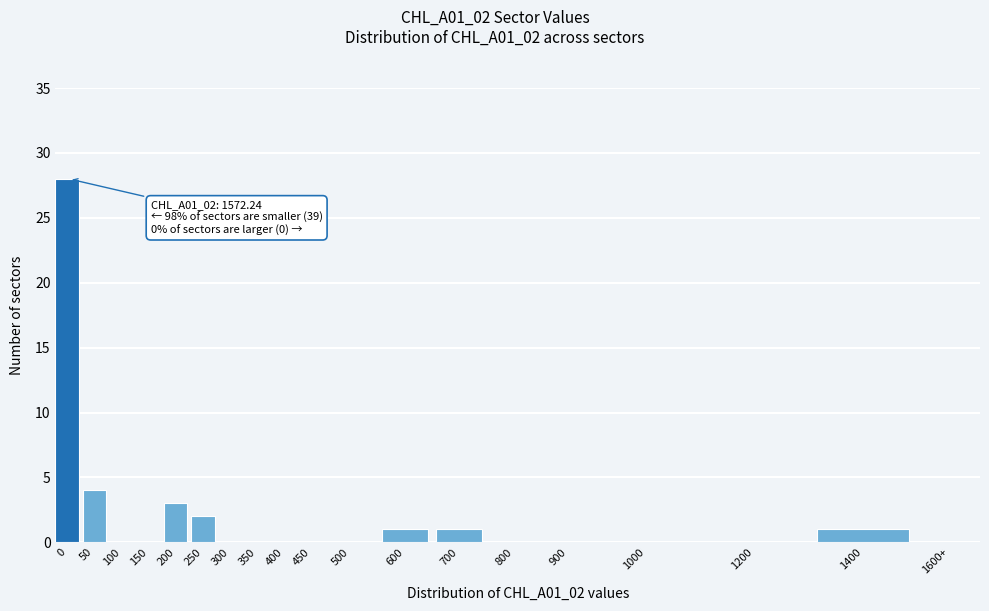

Reading left to right, list all the values displayed in this chart.

0=28	50=4	100=0	150=0	200=3	250=2	300=0	350=0	400=0	450=0	500=0	600=1	700=1	800=0	900=0	1000=0	1200=0	1400=1	1600+=0